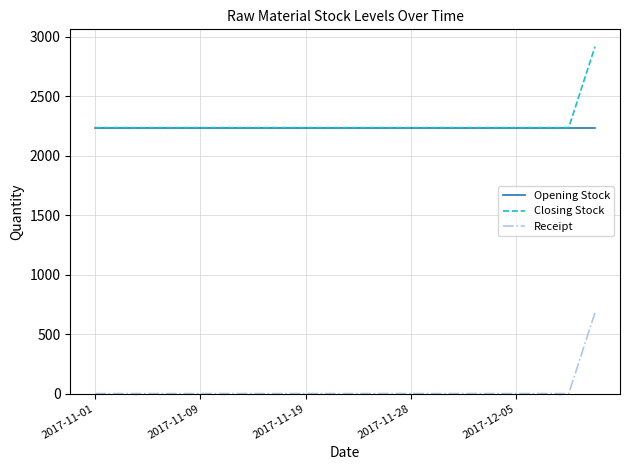

Reading left to right, list all the values displayed in this chart.

Opening Stock: 2235	2235	2235	2235	2235	2235	2235	2235	2235	2235	2235	2235	2235	2235	2235	2235	2235	2235	2235	2235
Closing Stock: 2235	2235	2235	2235	2235	2235	2235	2235	2235	2235	2235	2235	2235	2235	2235	2235	2235	2235	2235	2915
Receipt: 0	0	0	0	0	0	0	0	0	0	0	0	0	0	0	0	0	0	0	680